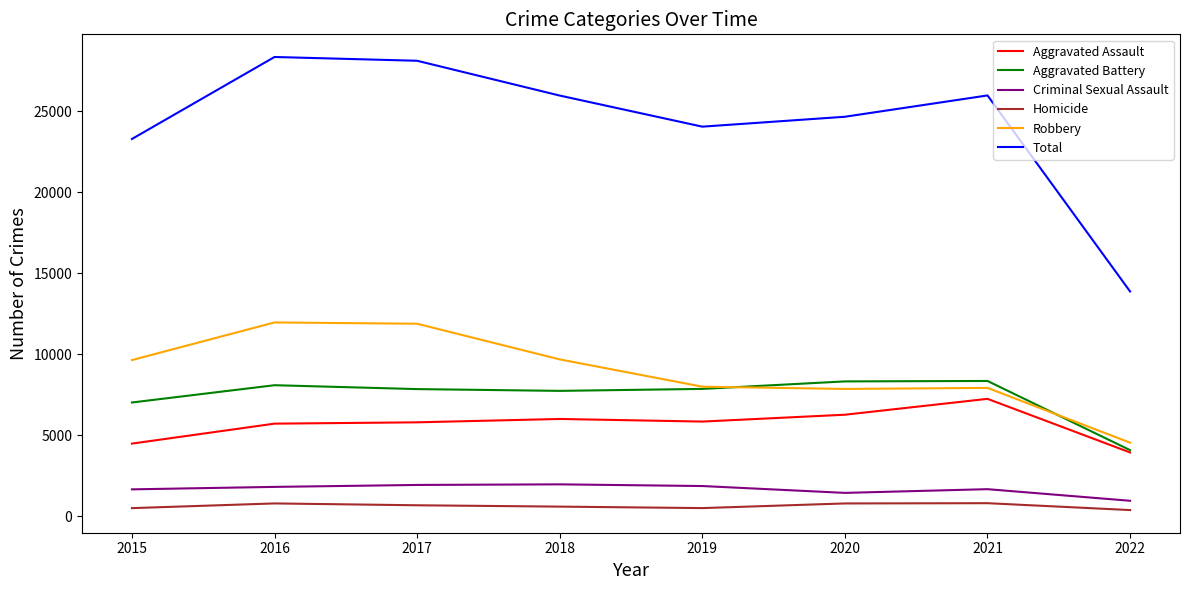

What is the highest value of the Robbery series?

11960